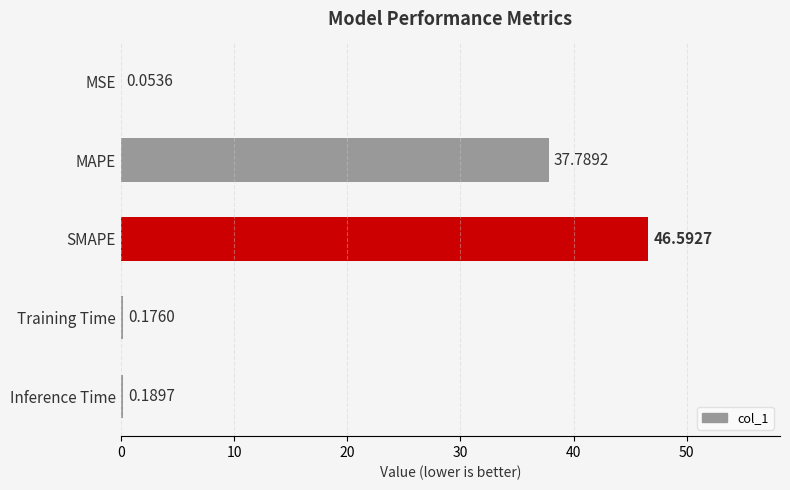

Are the bars horizontal?

Yes